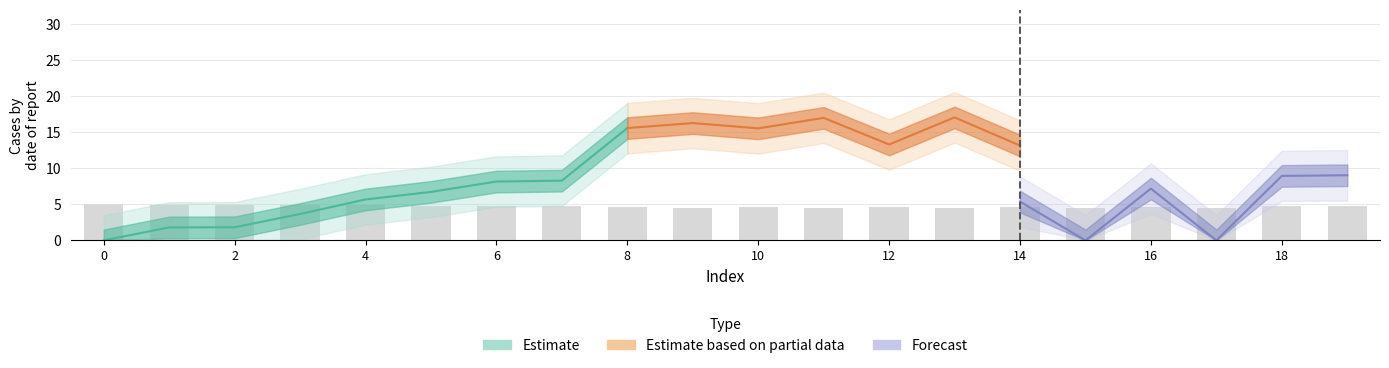

Count the values in the range 4 to 5.

20